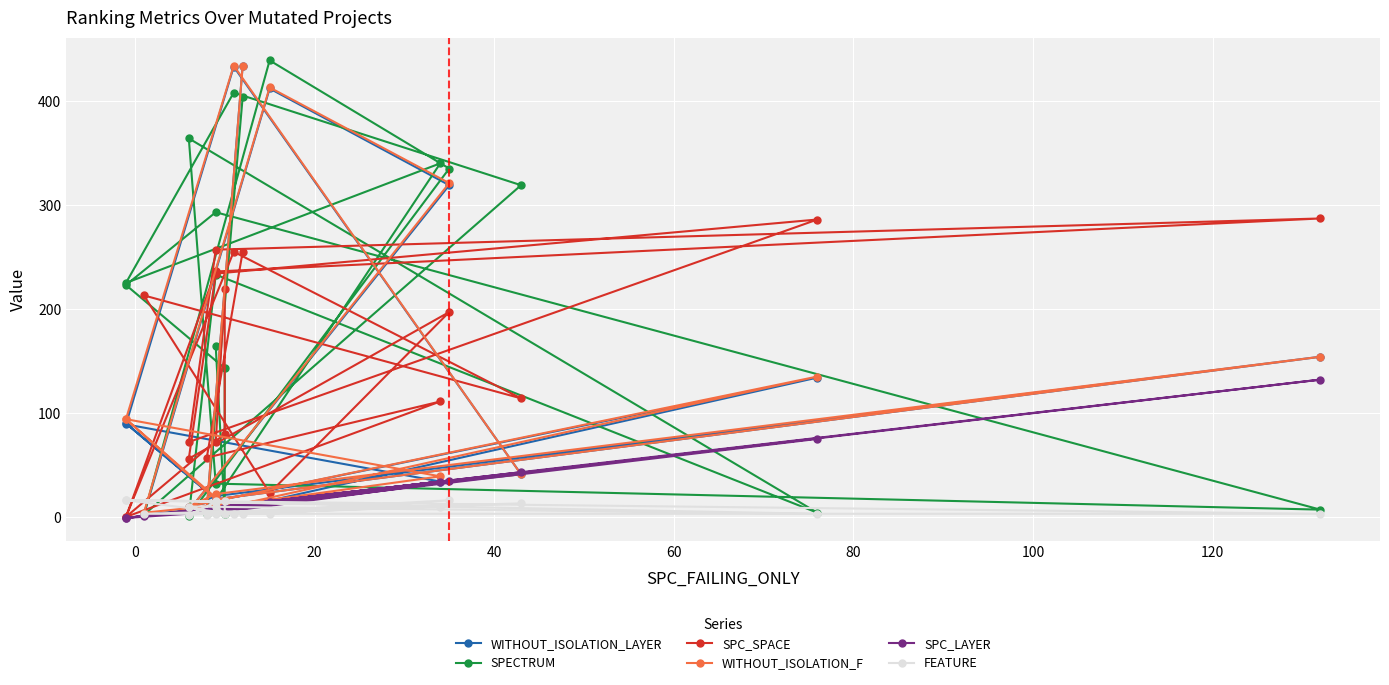

The value of SPC_LAYER at 13 is 1. True or false?

False